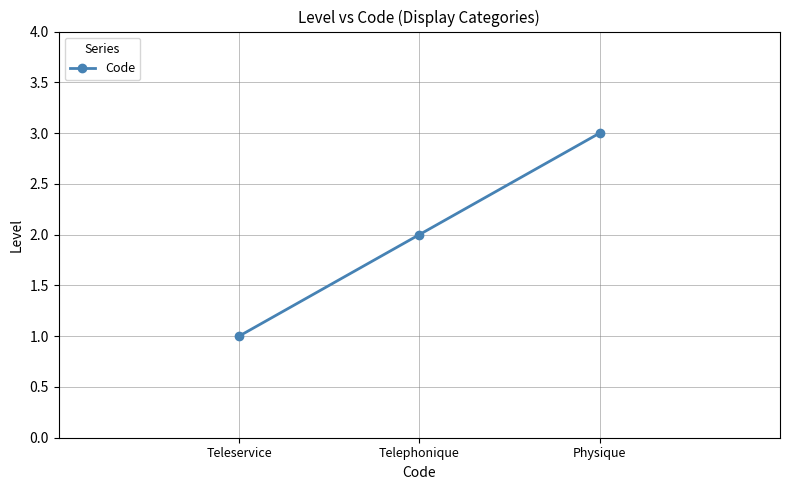

What is the sum of the values at Telephonique and Physique?

5